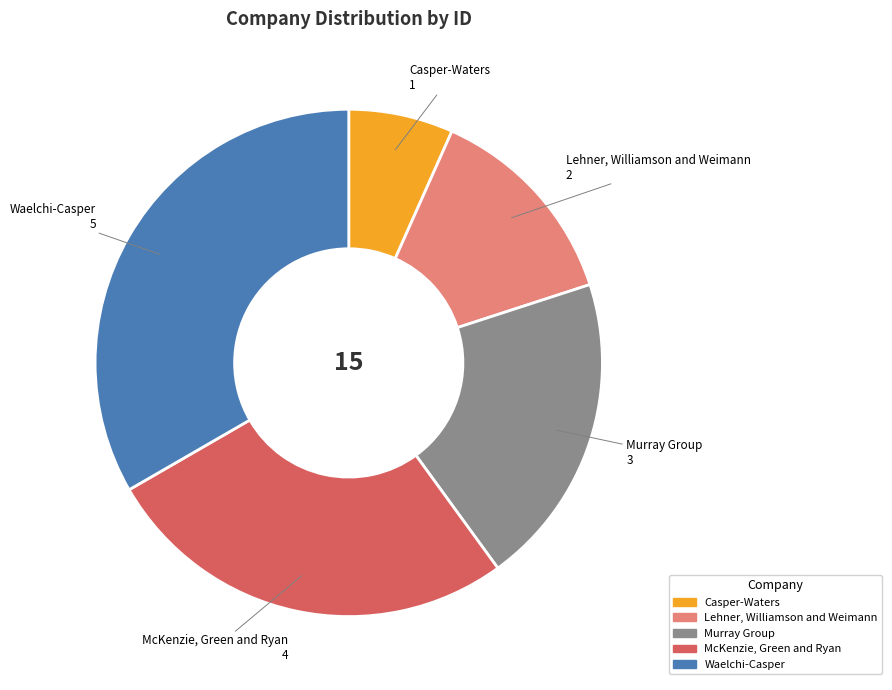

What is the ratio of the value at Casper-Waters to the value at Waelchi-Casper?

0.2